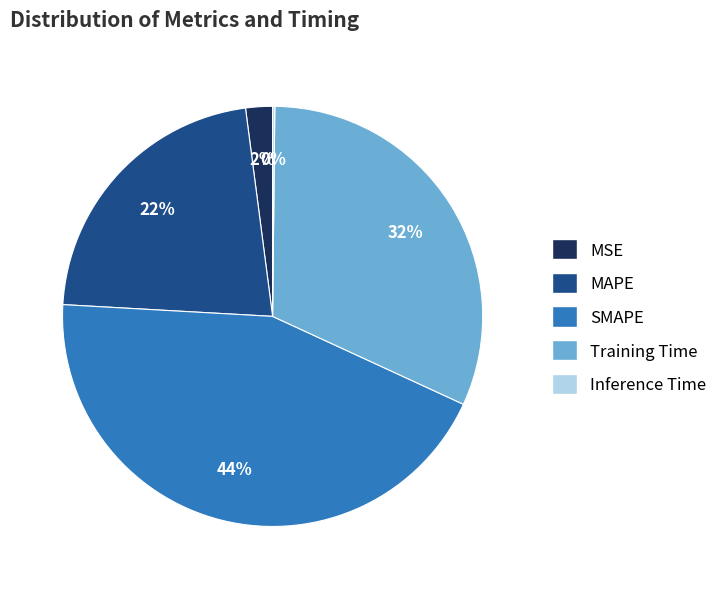

Do MSE and SMAPE together represent more than half of the pie?

No